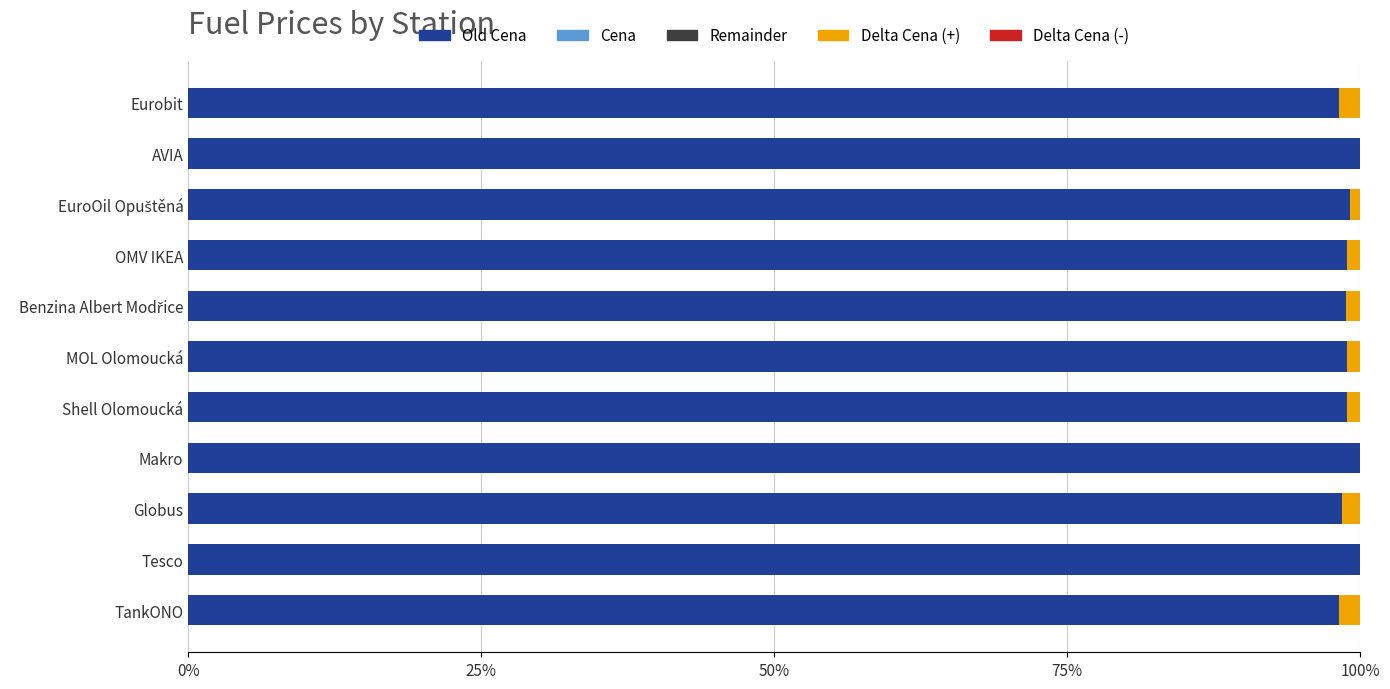

Does the chart contain stacked bars?

No